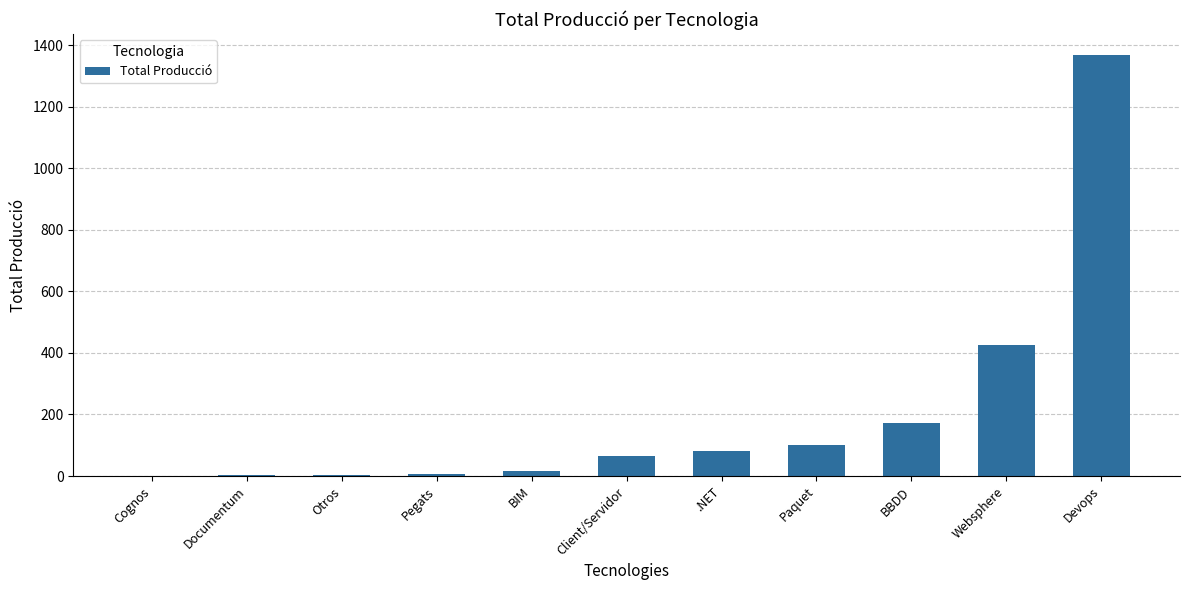

Which category has the highest value across all series?

Devops